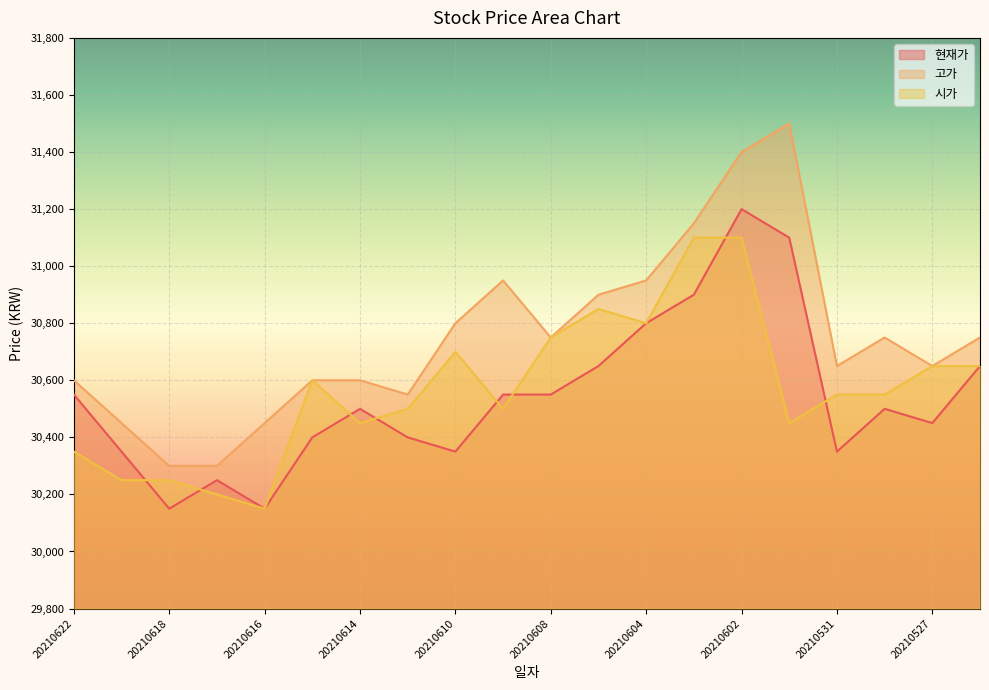

At which category does the chart reach its minimum across all series?

20210618